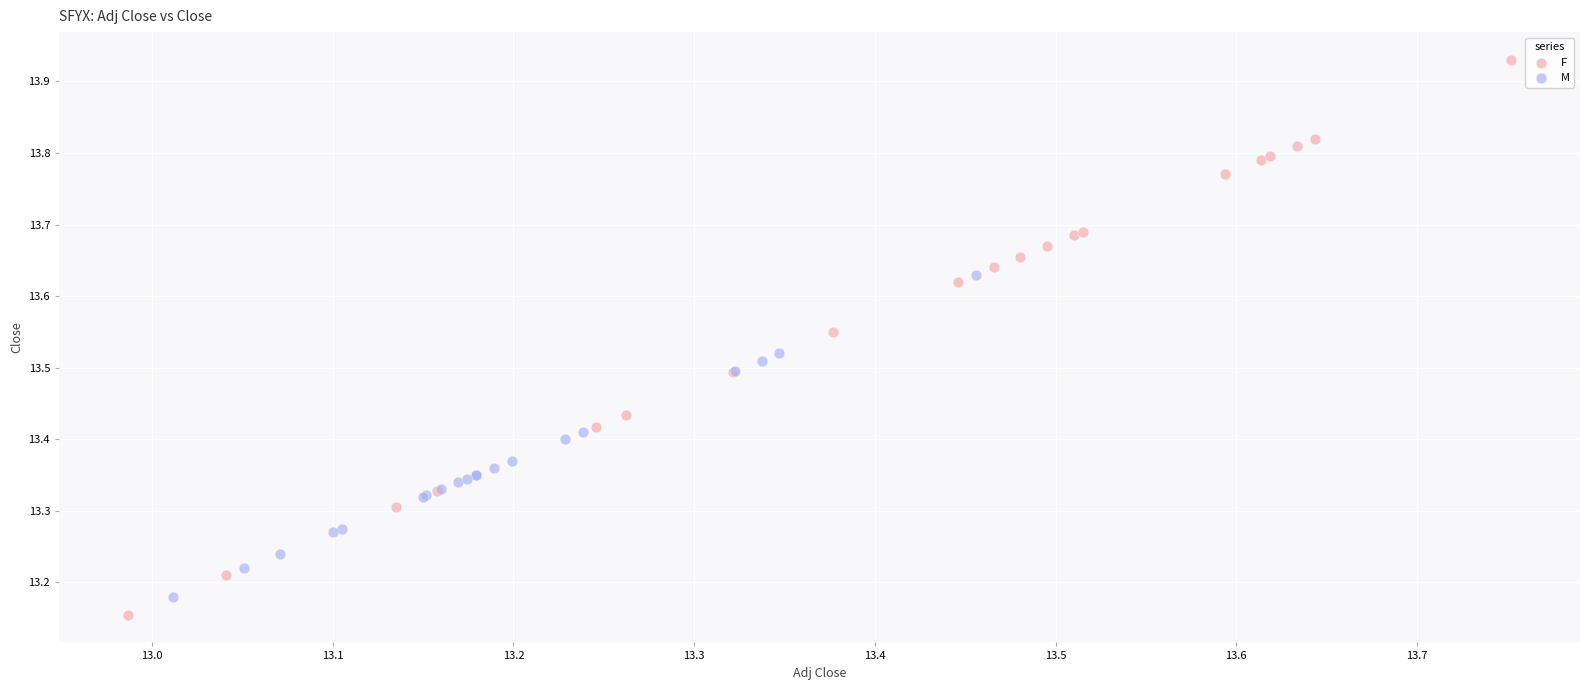

Which series reaches the minimum Y coordinate?

F